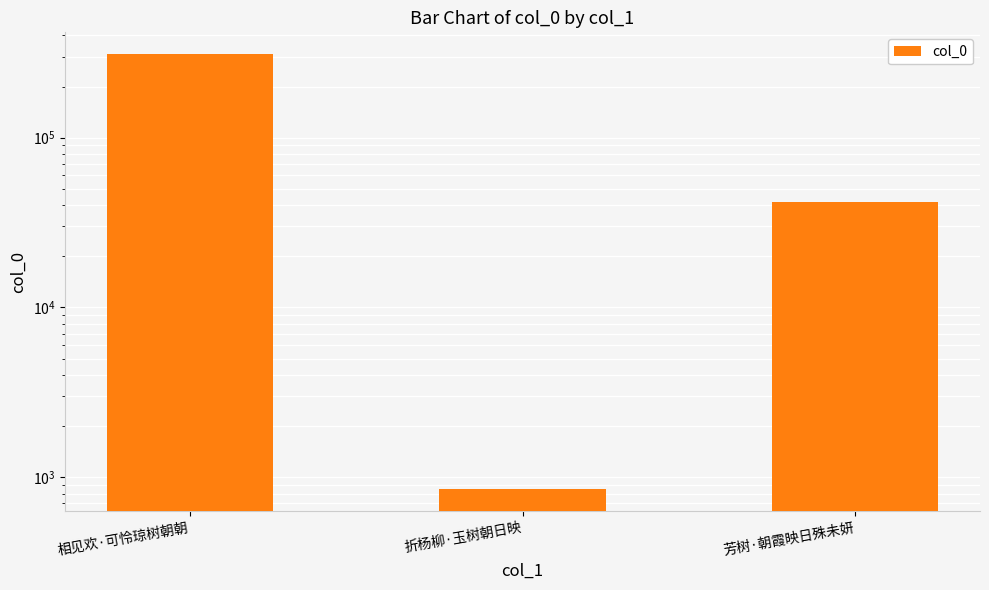

Where does the data first go above 41559?

相见欢·可怜琼树朝朝